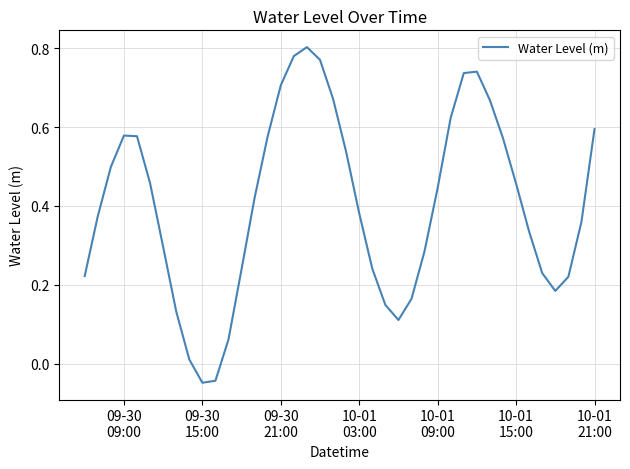

What is the difference between the maximum and minimum values?

0.9